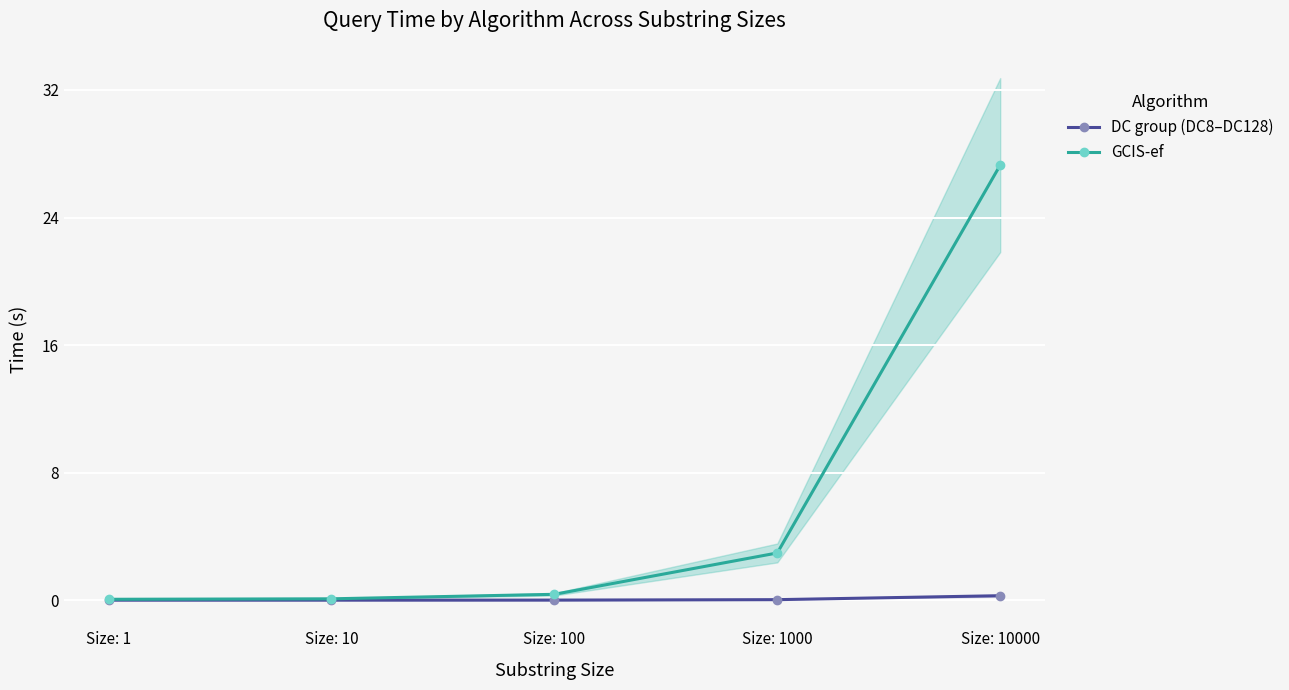

True or false: DC group (DC8–DC128) has a value of 0.0 at Size: 1000.

True